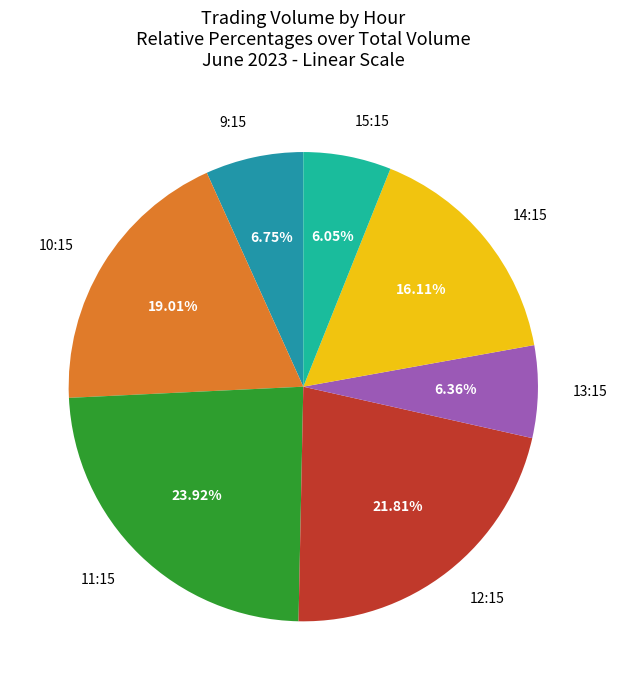

What is the ratio of the value at 9:15 to the value at 13:15?

1.1